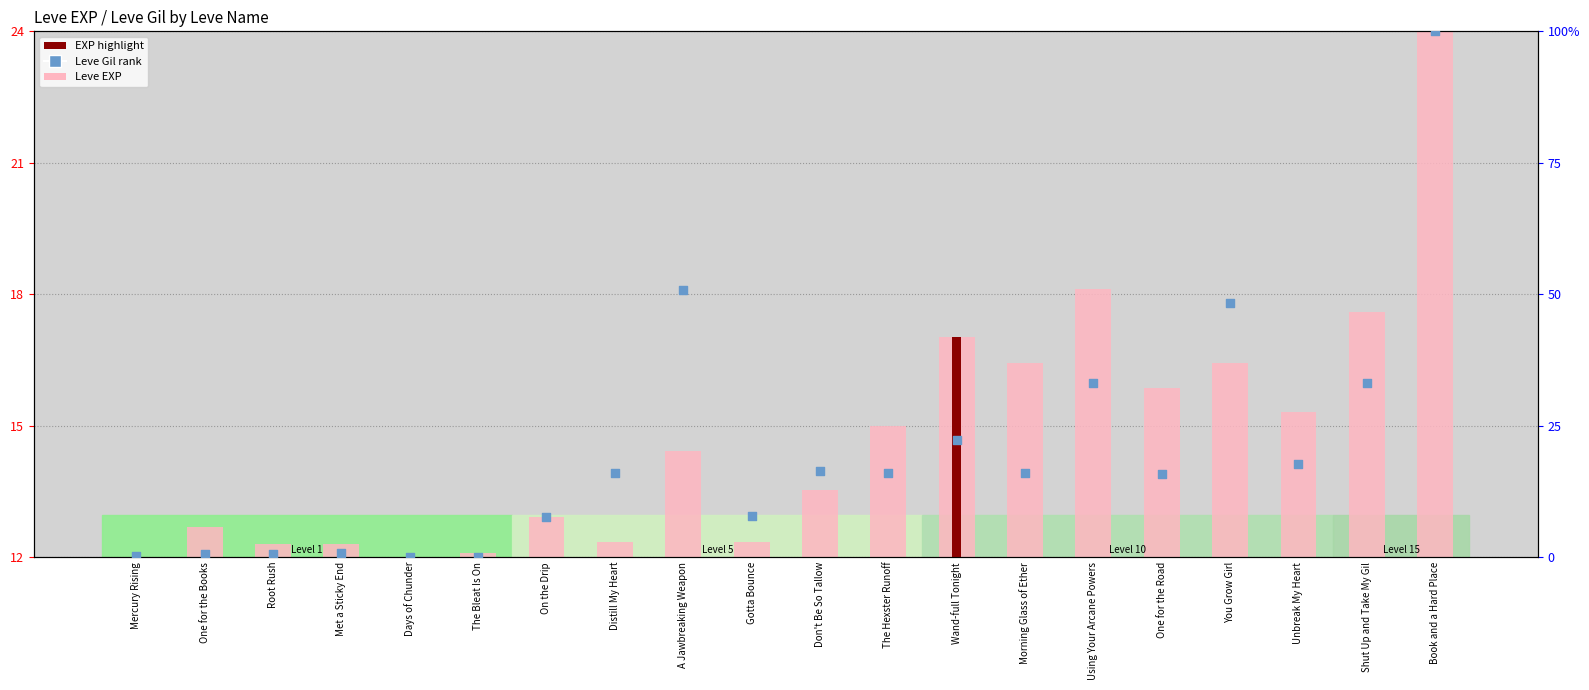

Which series contains the lowest Y value?

Leve Gil (rank)